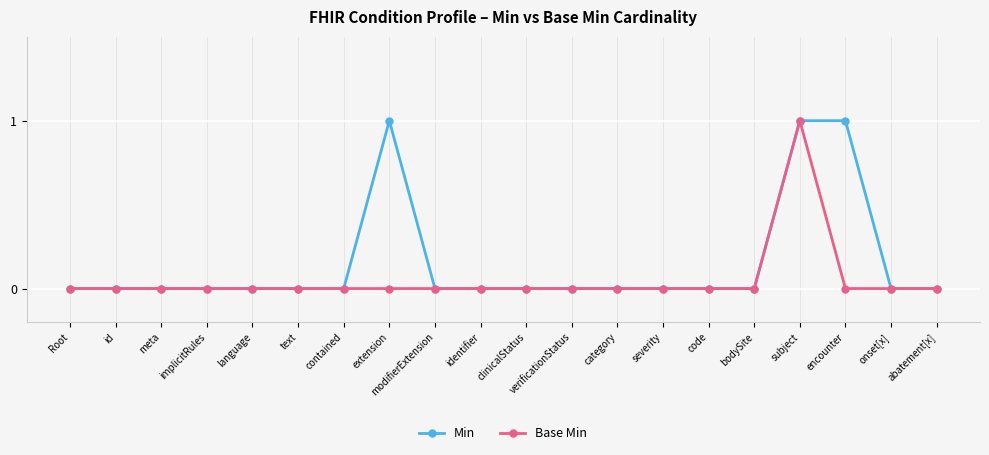

What is the sum of all Min values?

3